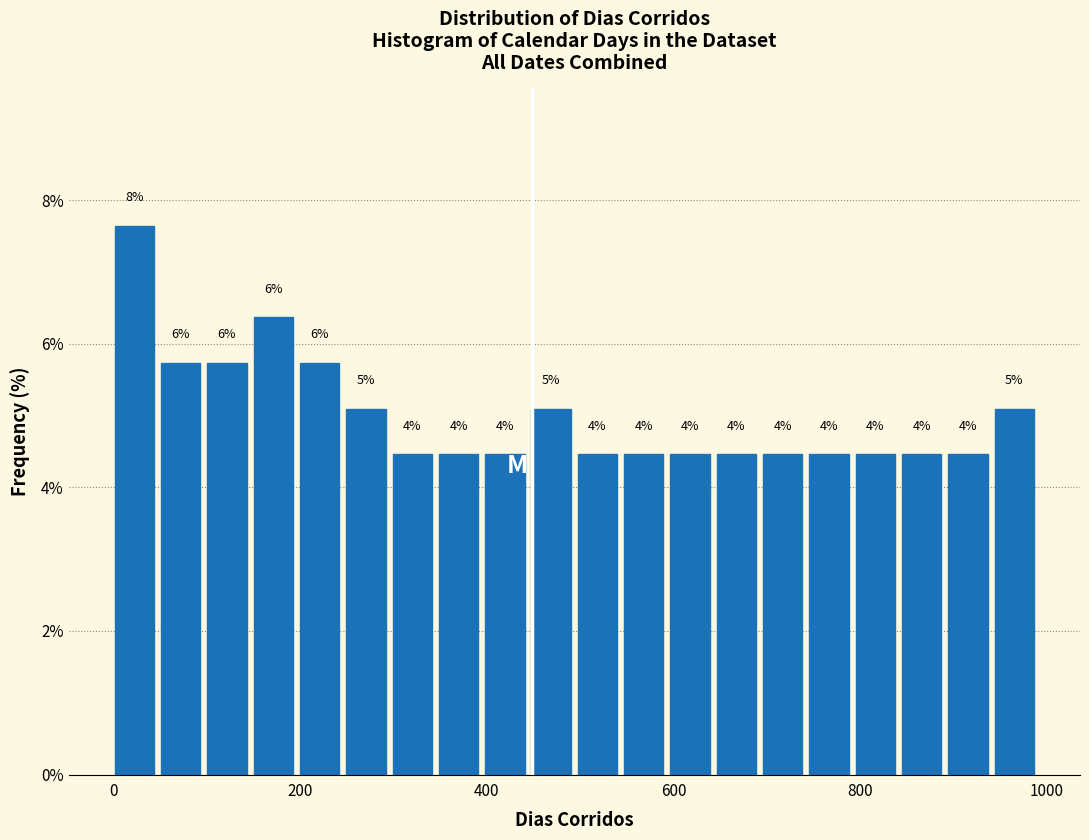

Read against the x-axis, roughly where is the centre of the tallest bar?

20